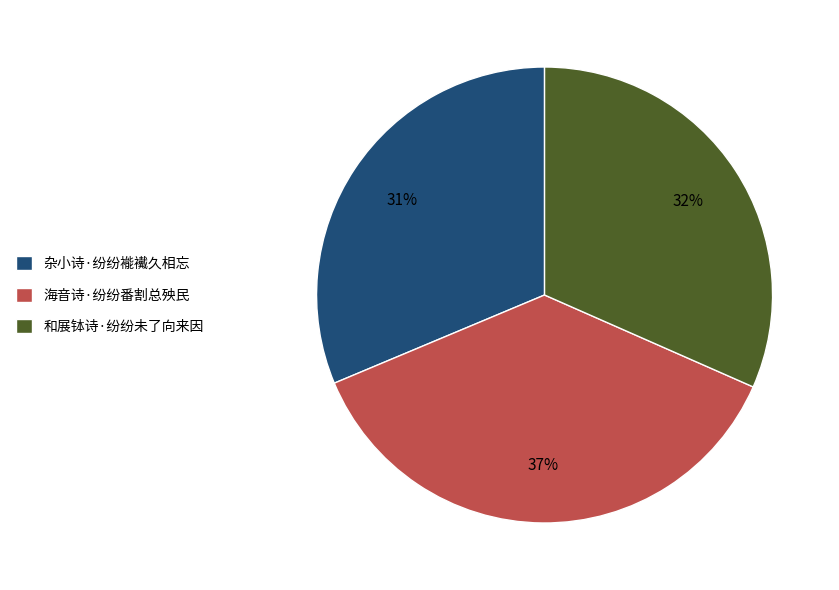

Which has a higher value, 海音诗·纷纷番割总殃民 or 杂小诗·纷纷褦襶久相忘?

海音诗·纷纷番割总殃民